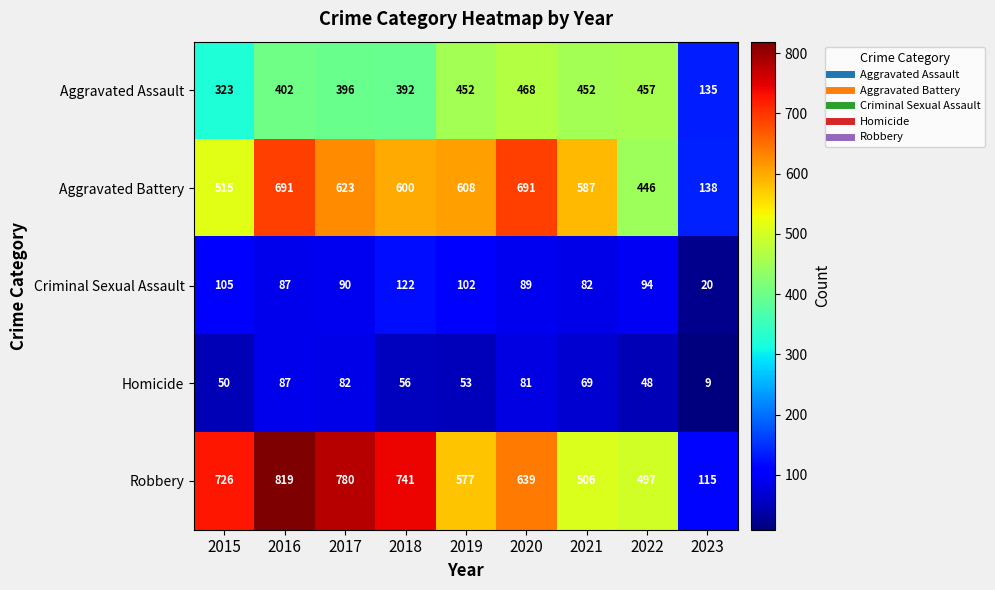

Which series has the largest total across all categories?

Robbery